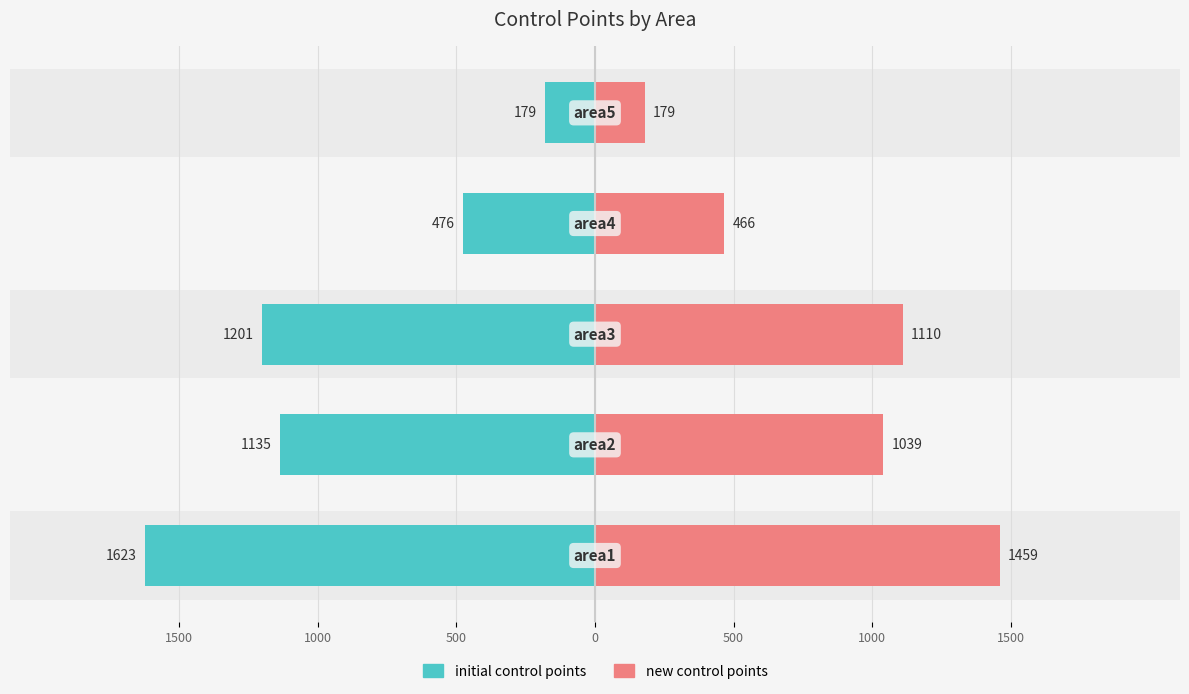

Reading left to right, extract all data points from this chart.

initial control points: -1623	-1135	-1201	-476	-179
new control points: 1459	1039	1110	466	179